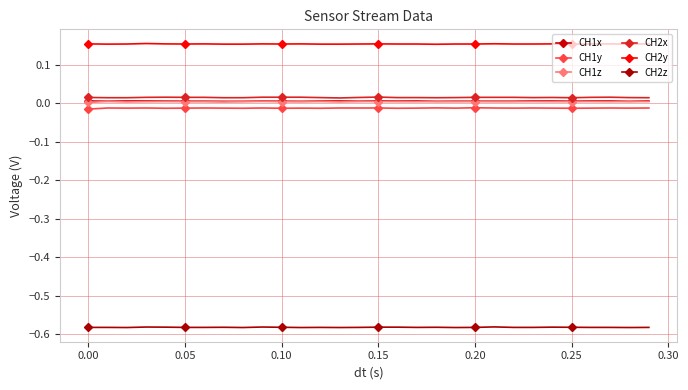

How many categories are shown in the chart?

30